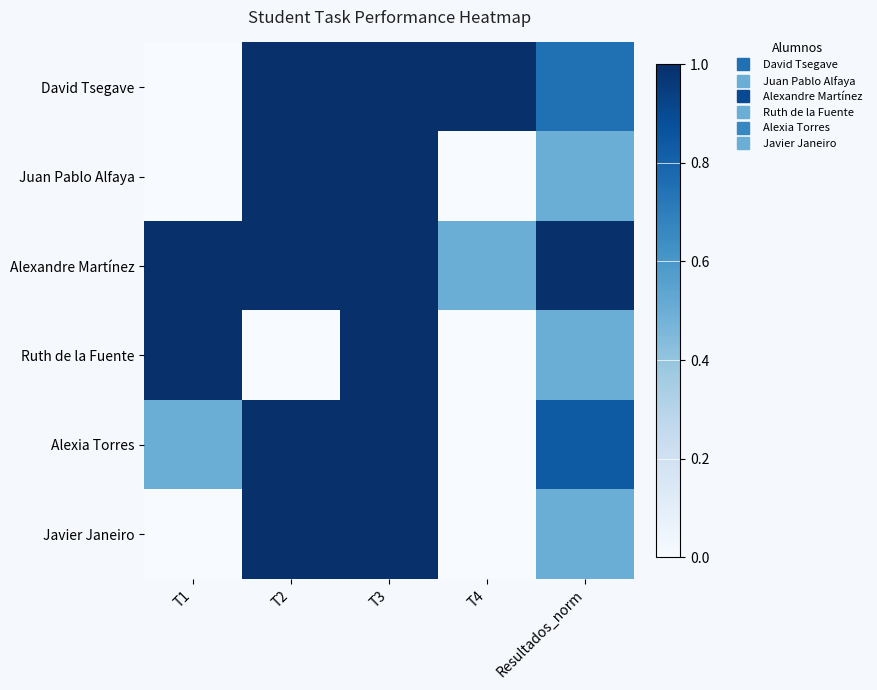

Which series has the largest range (max minus min)?

David Tsegave